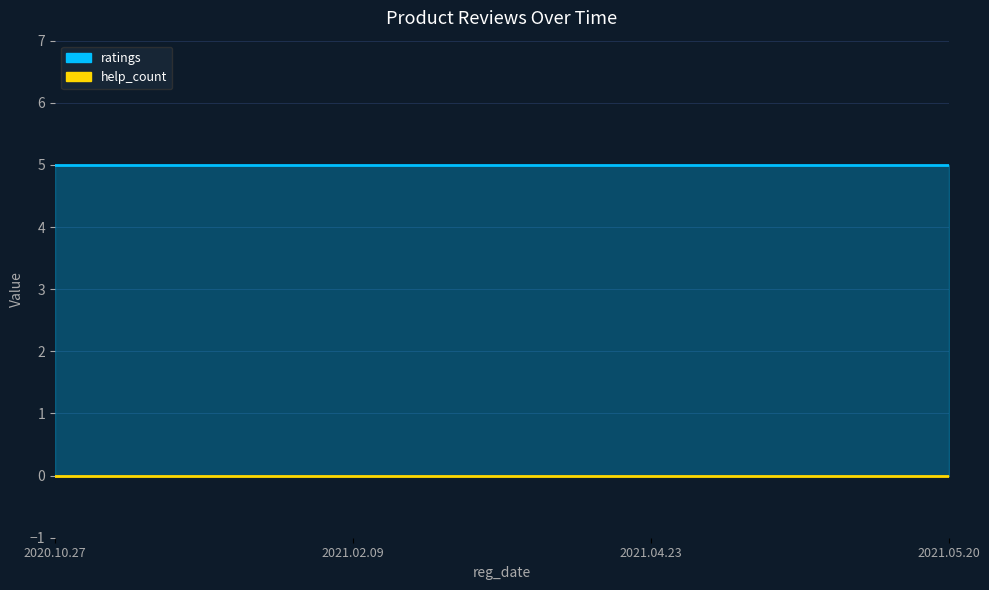

Rank the series by their maximum value, from lowest to highest.

help_count, ratings